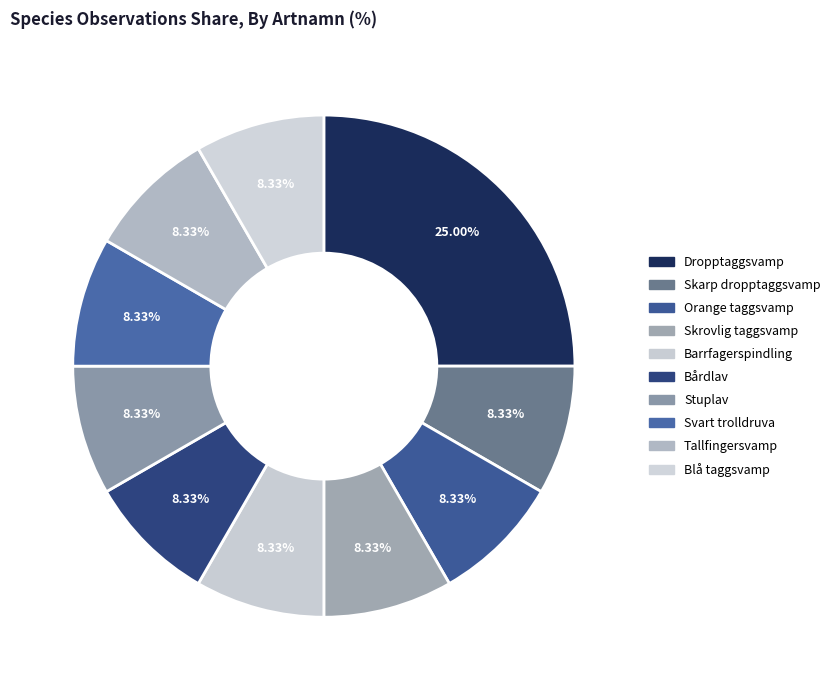

Combined, do Orange taggsvamp and Tallfingersvamp account for over 50%?

No